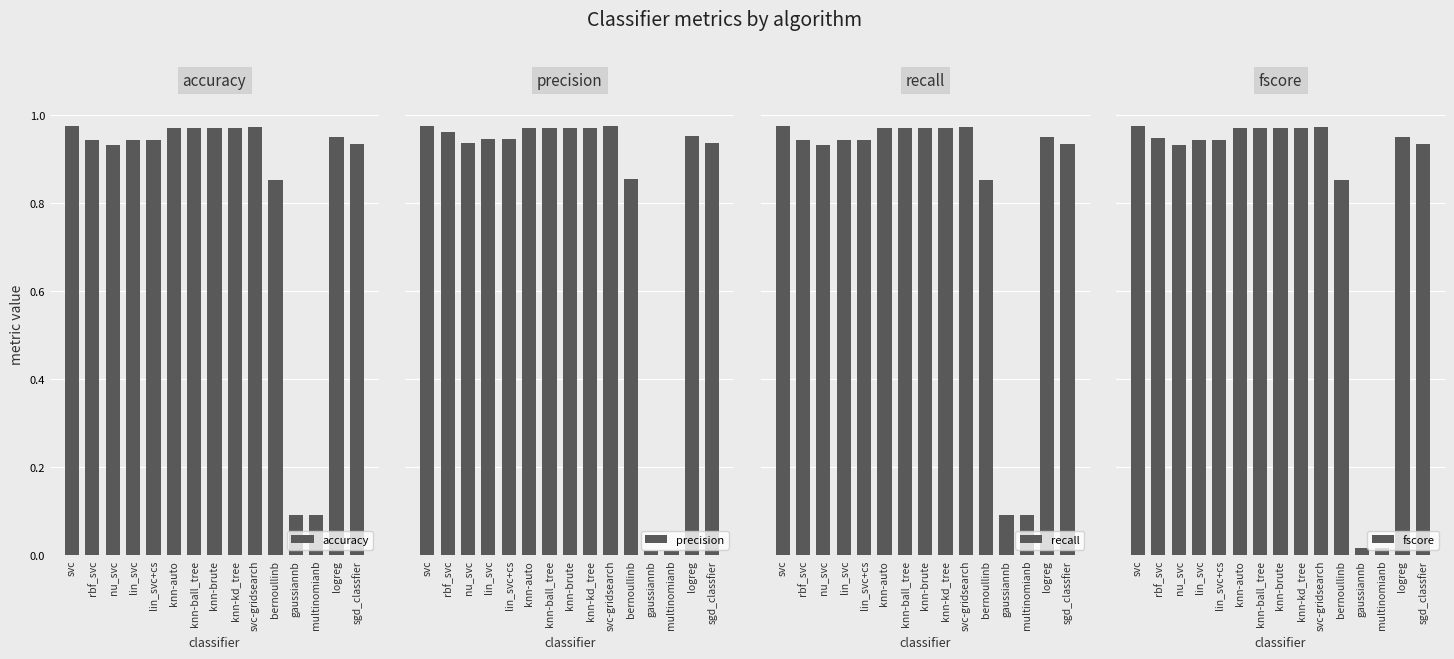

True or false: accuracy has a value of 1.0 at knn-brute.

True